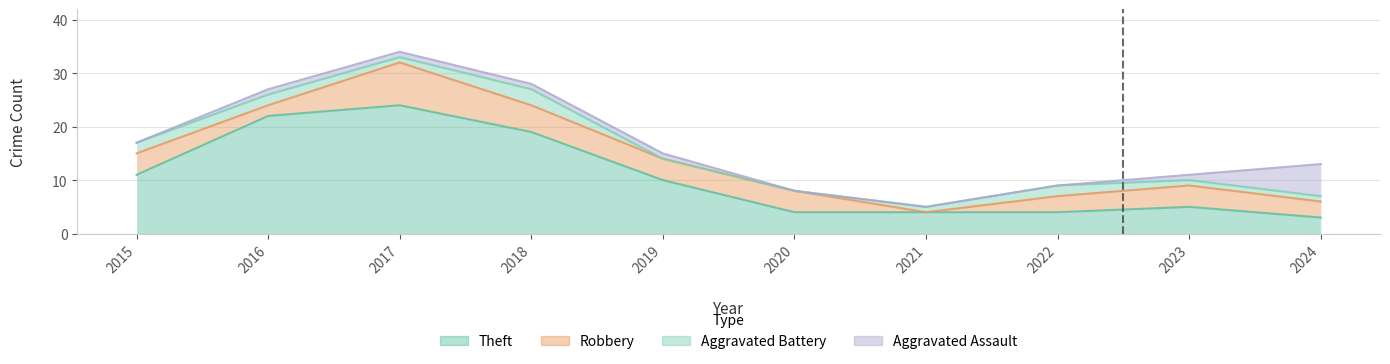

Which has a higher value, 2022 or 2015?

2015